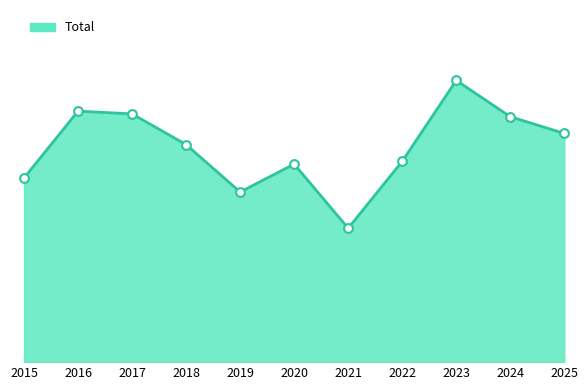

Approximately how many times larger is the value at 2025 compared to 2018?

1.1